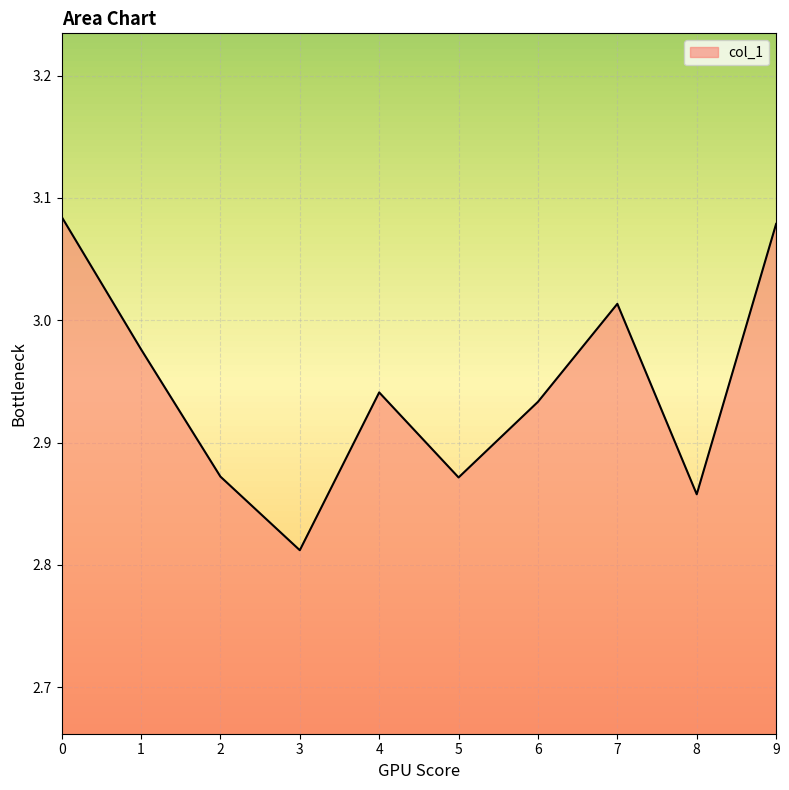

The value at 3 is 4.6. True or false?

False